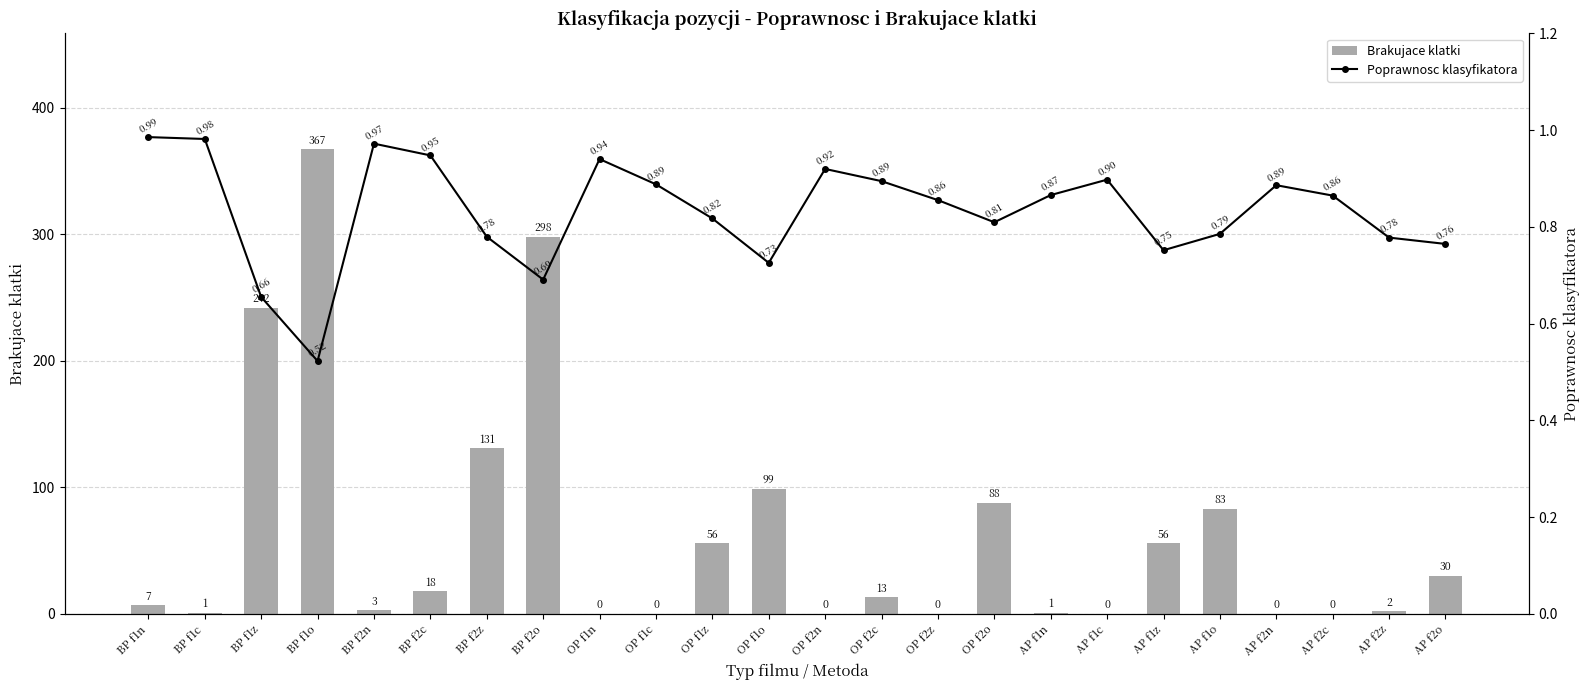

Which series has the largest range (max minus min)?

Brakujace klatki